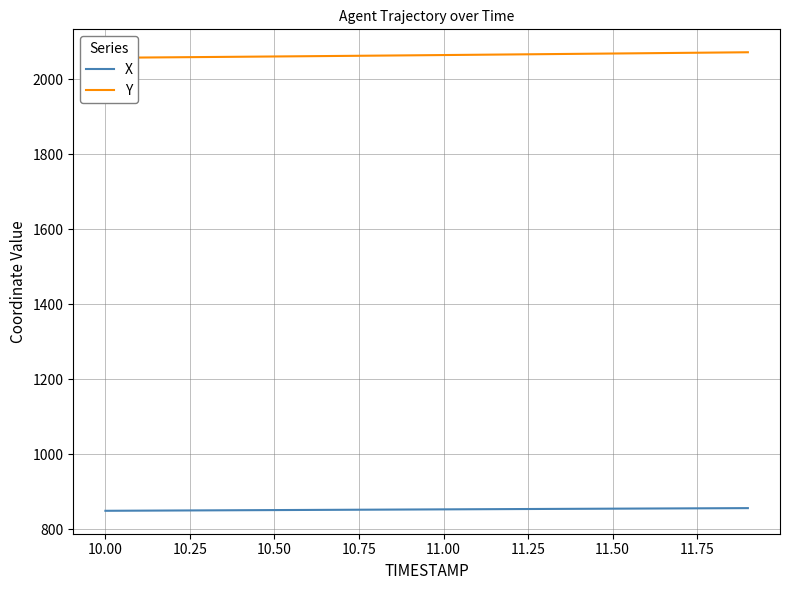

What is the value of the X point at the 3rd from the left?

849.7